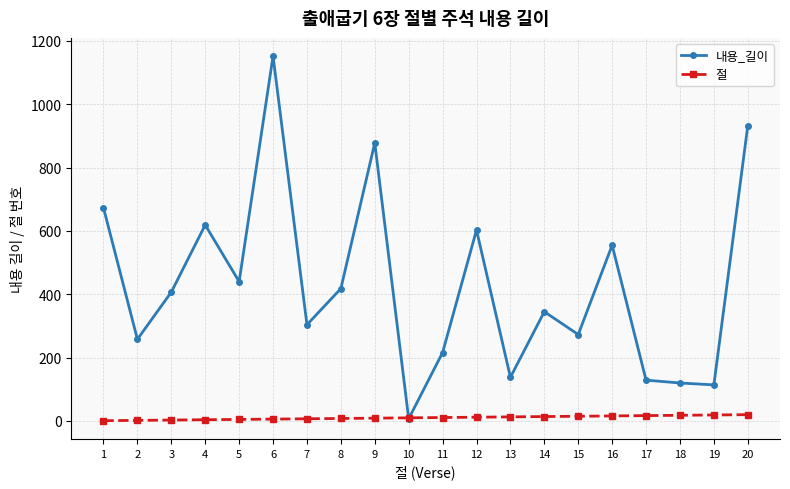

At which category does 내용_길이 reach its first local valley?

2